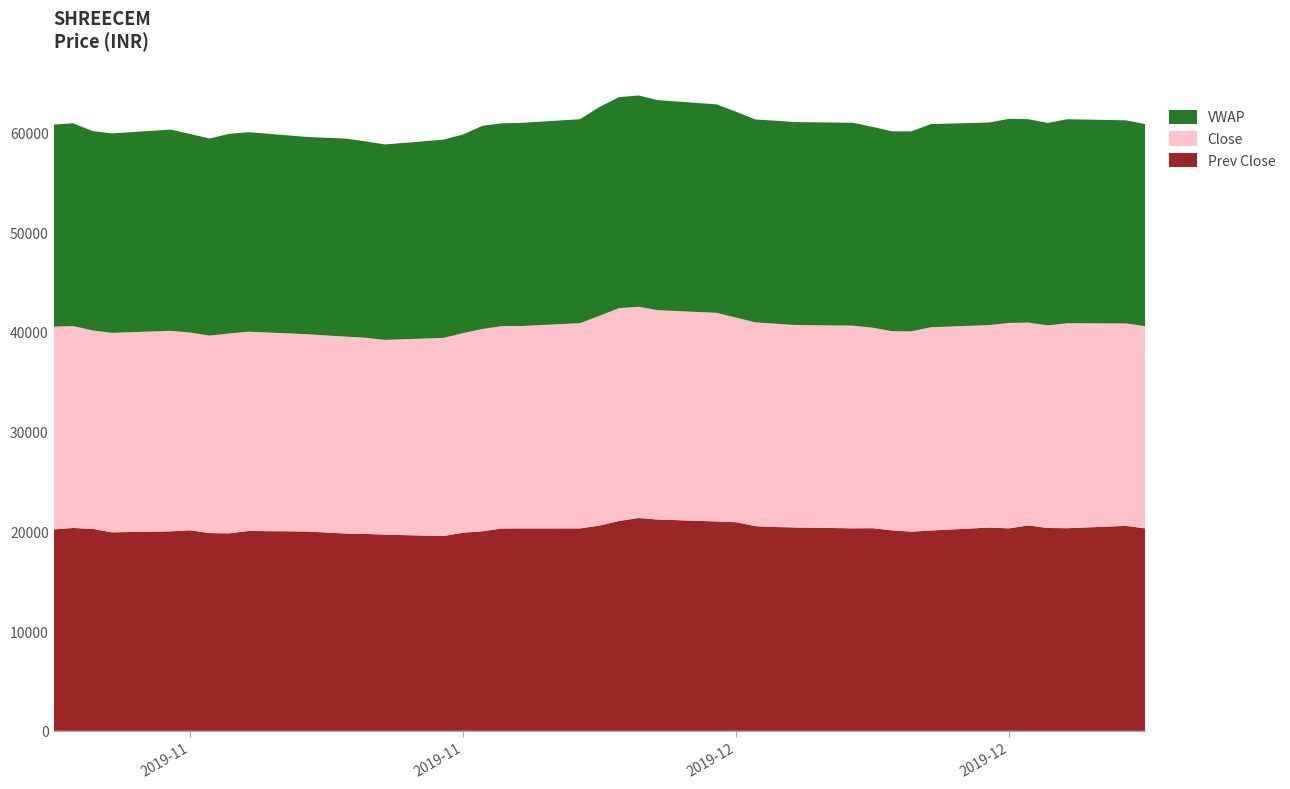

Reading left to right, what are all the values shown in this chart?

Prev Close: 20193.4	20341.0	20247.0	19903.0	20003.7	20106.5	19829.3	19801.0	20040.8	19986.0	19784.0	19744.4	19670.5	19531.8	19869.3	20006.8	20290.0	20294.7	20297.7	20579.8	21039.8	21338.0	21185.4	20996.5	20918.0	20521.0	20436.8	20392.5	20304.7	20321.2	20106.6	19969.6	20086.0	20383.9	20302.2	20595.8	20338.8	20316.7	20553.3	20298.7
Close: 20341.0	20247.0	19903.0	20003.7	20106.5	19829.3	19801.0	20040.8	19986.0	19784.0	19744.4	19670.5	19531.8	19869.3	20006.8	20290.0	20294.7	20297.7	20579.8	21039.8	21338.0	21185.4	20996.5	20918.0	20521.0	20436.8	20392.5	20304.7	20321.2	20106.6	19969.6	20086.0	20383.9	20302.2	20595.8	20338.8	20316.7	20553.3	20298.7	20269.3
VWAP: 20253.9	20330.1	19987.7	19997.5	20178.5	19913.5	19761.2	20021.5	20000.4	19781.8	19854.4	19692.3	19594.5	19880.0	19920.2	20370.9	20331.8	20370.0	20452.8	20935.2	21161.7	21189.8	21058.1	20903.7	20644.4	20341.2	20355.3	20342.0	20348.5	20138.2	20038.5	20057.7	20367.6	20315.2	20470.2	20397.5	20296.2	20460.2	20364.6	20265.5